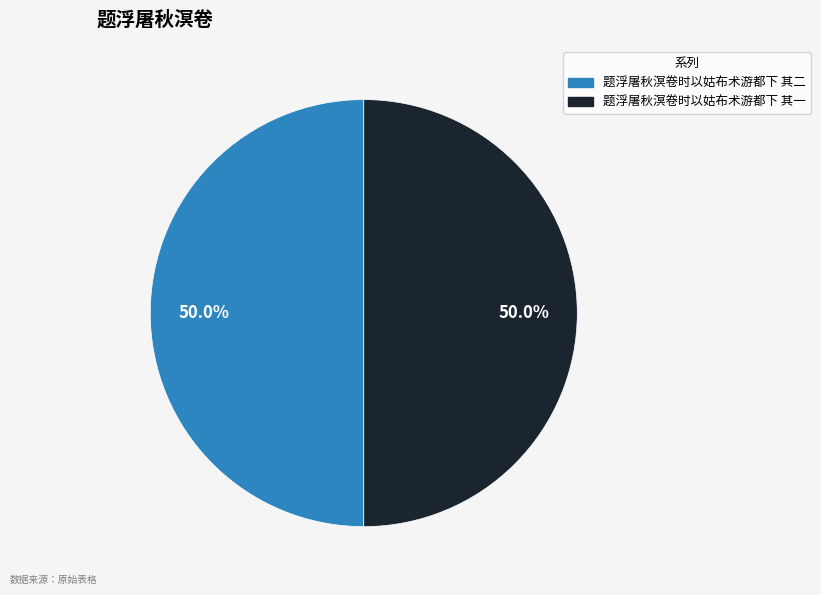

What percentage is the 题浮屠秋溟卷时以姑布术游都下 其一 slice, to the nearest percent?

50%